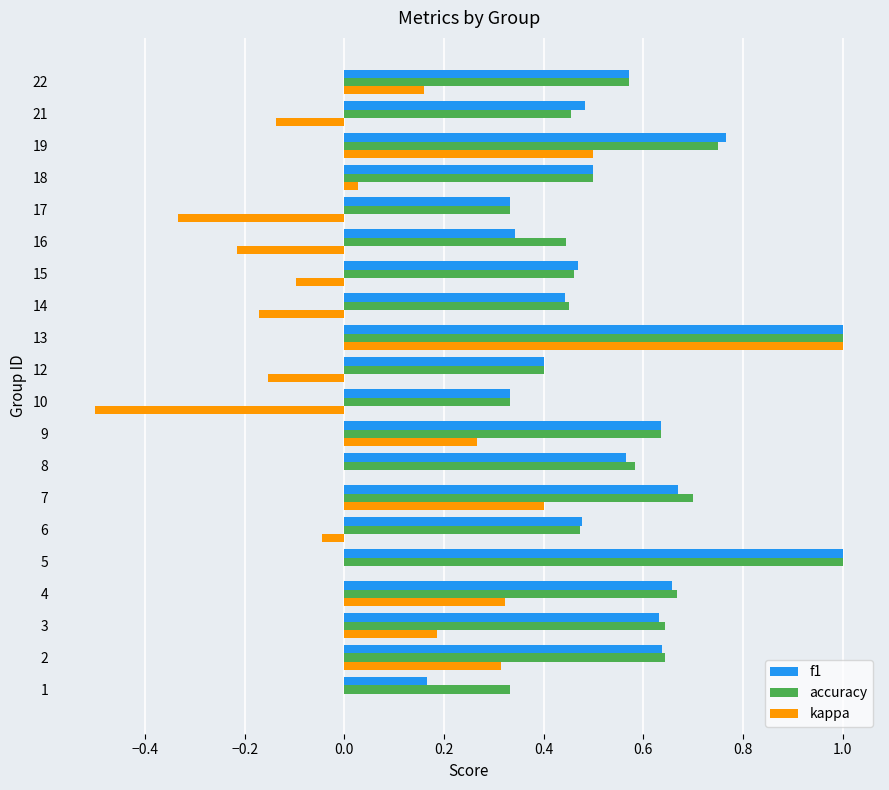

What is the sum of the accuracy values at 13 and 16?

1.4